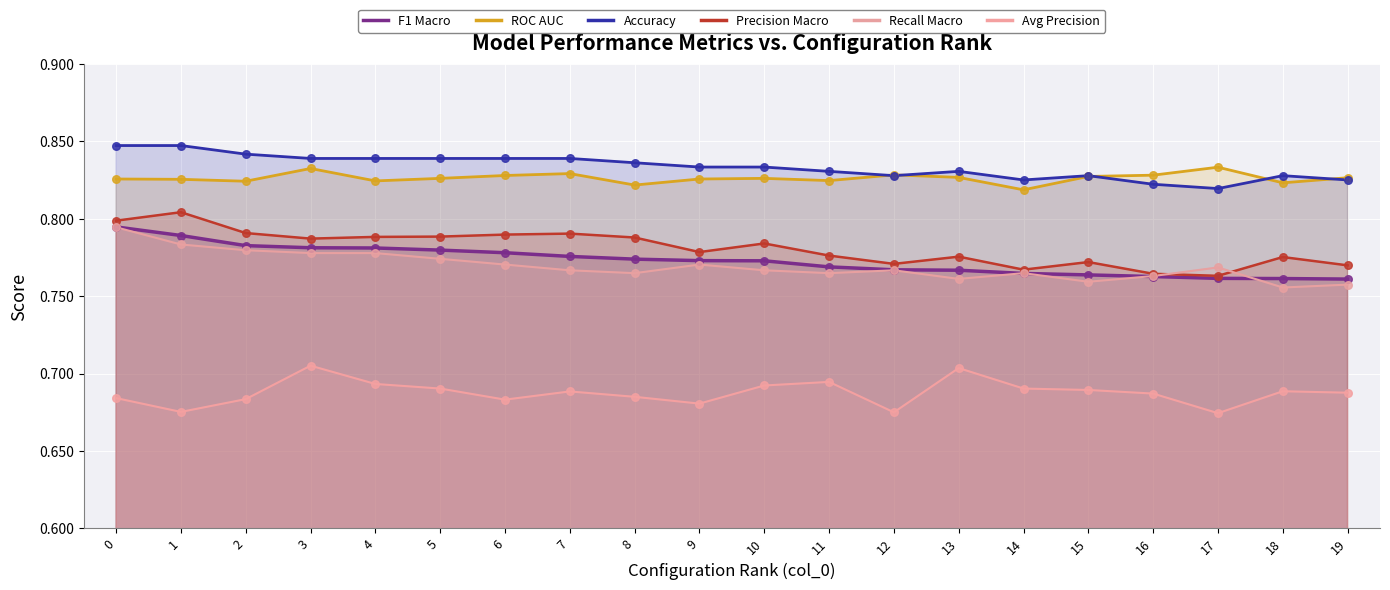

At how many categories does at least one series exceed 0?

20